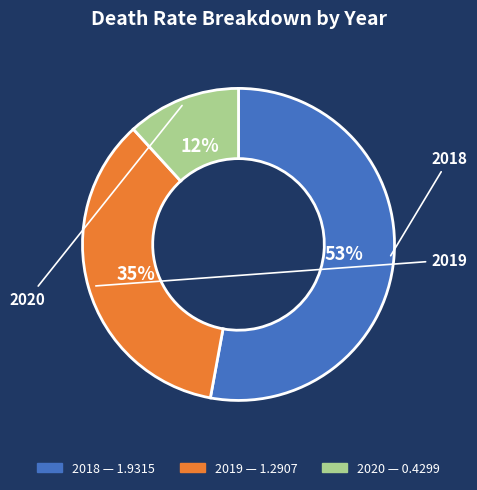

Approximately how many times larger is the value at 2018 compared to 2019?

1.5